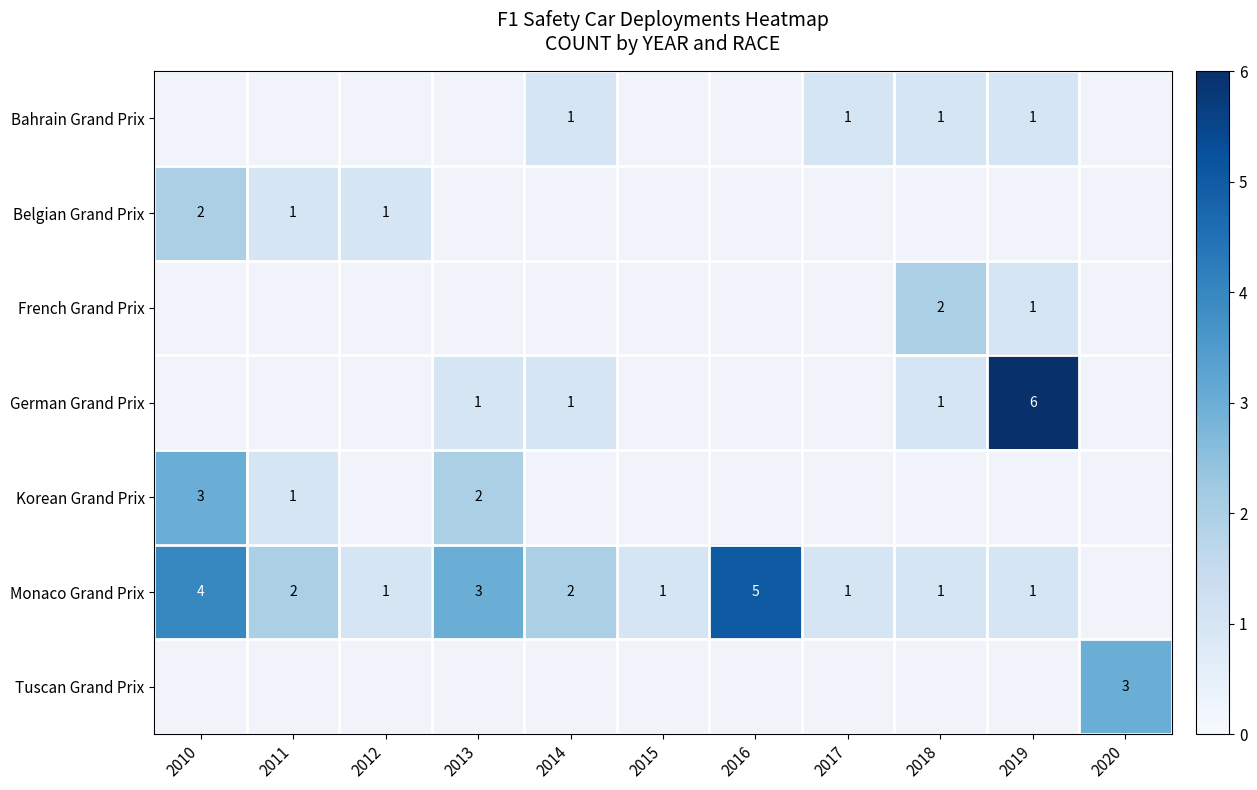

True or false: Monaco Grand Prix has a value of 0 at 2018.

False